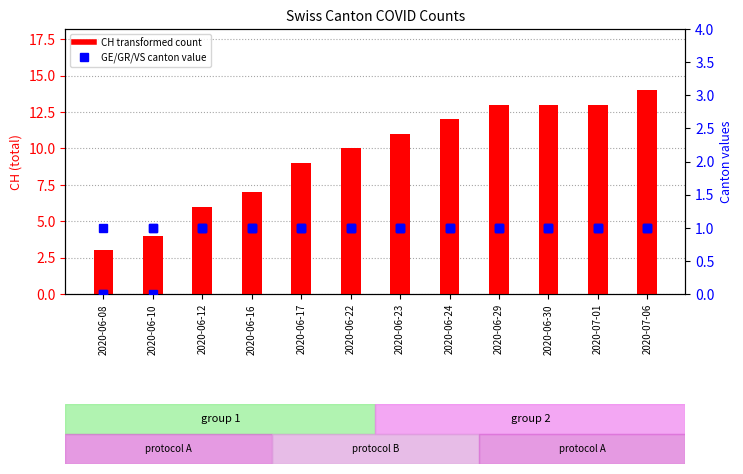

At which label does GR reach its minimum?

2020-06-08